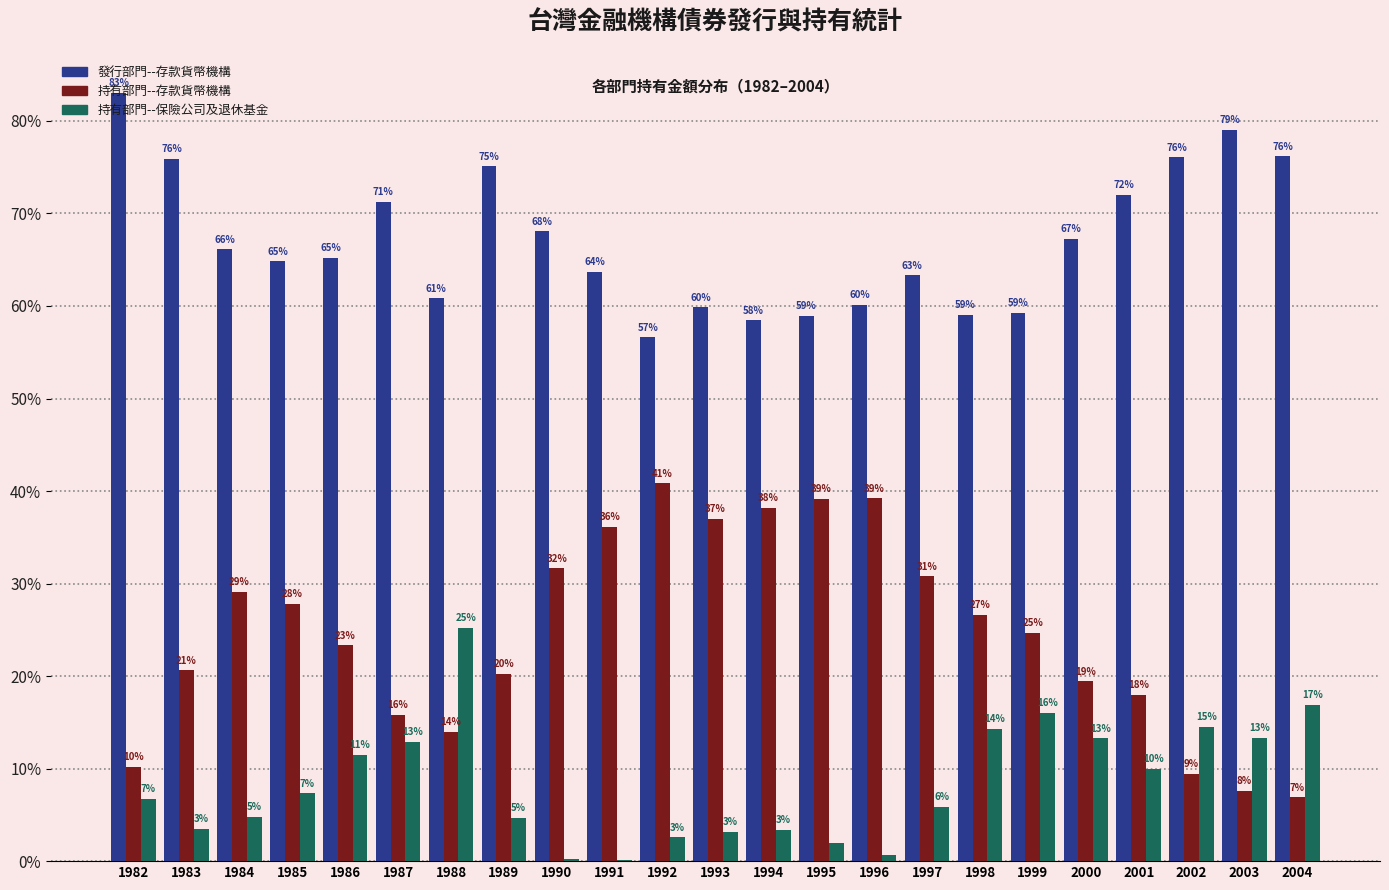

Is it true that 持有部門--保險公司及退休基金 equals 16.0 at 1999?

True